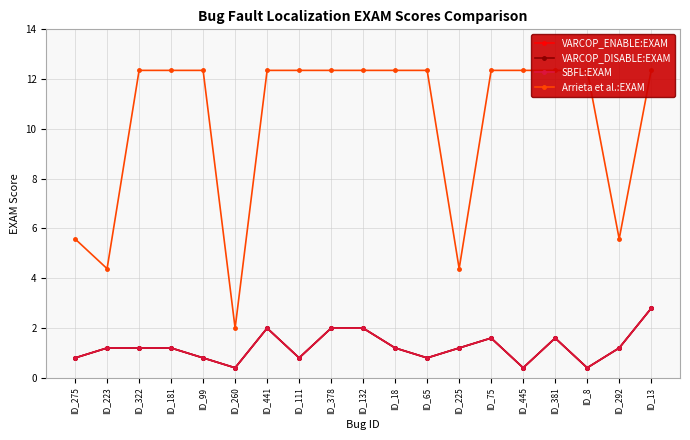

True or false: Arrieta et al.:EXAM and VARCOP_ENABLE:EXAM intersect in this chart.

False